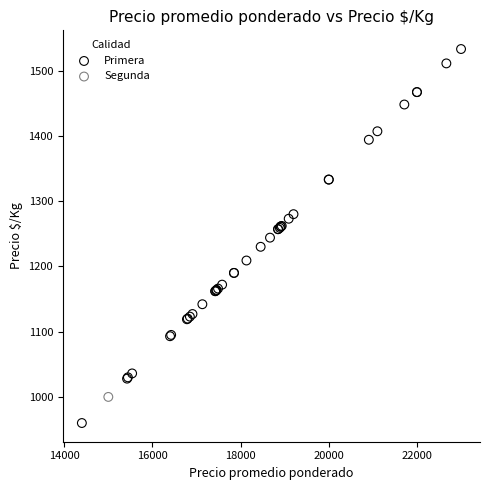

What are all the series names shown in the legend?

Primera, Segunda